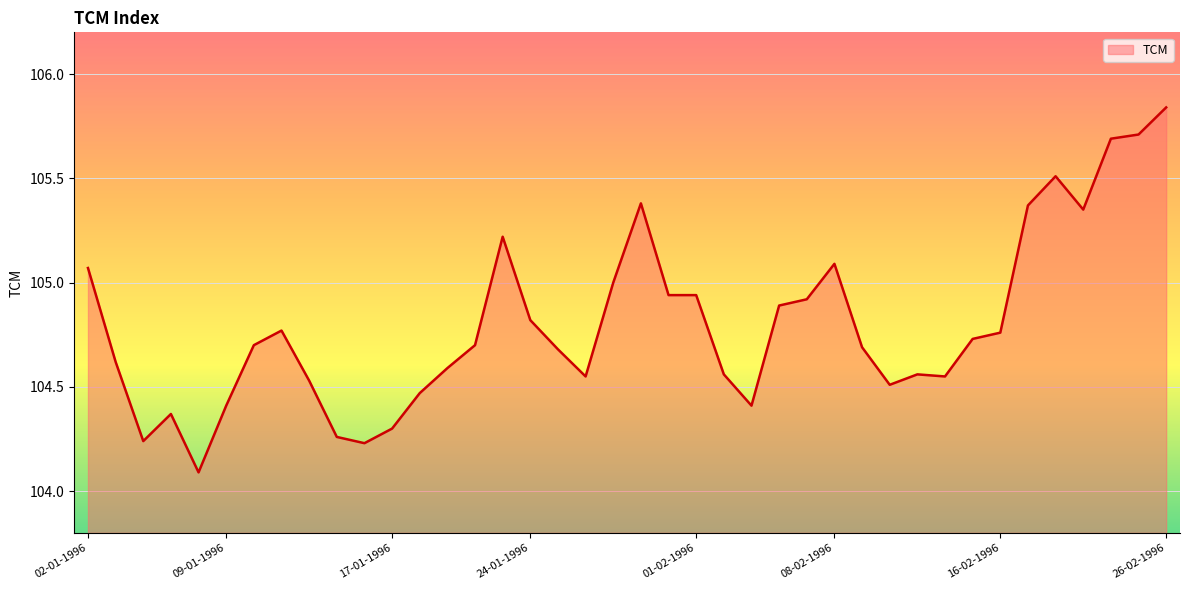

What is the minimum value shown in the chart?

104.1